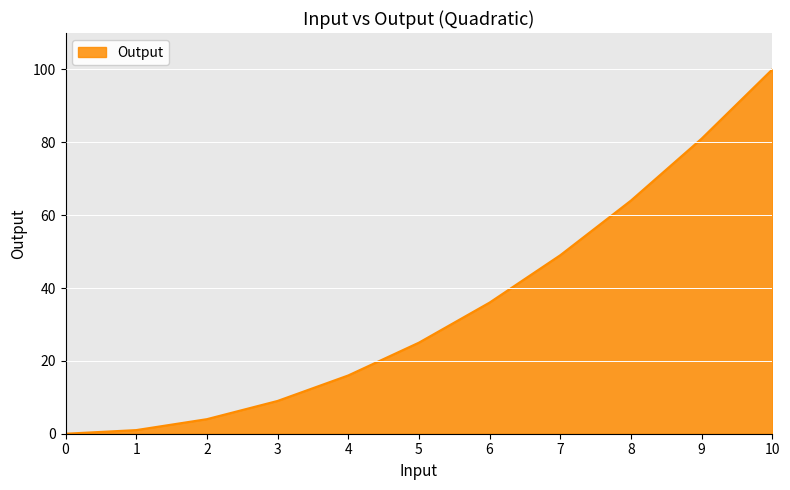

Approximately how many times larger is the value at 8 compared to 4?

4.0